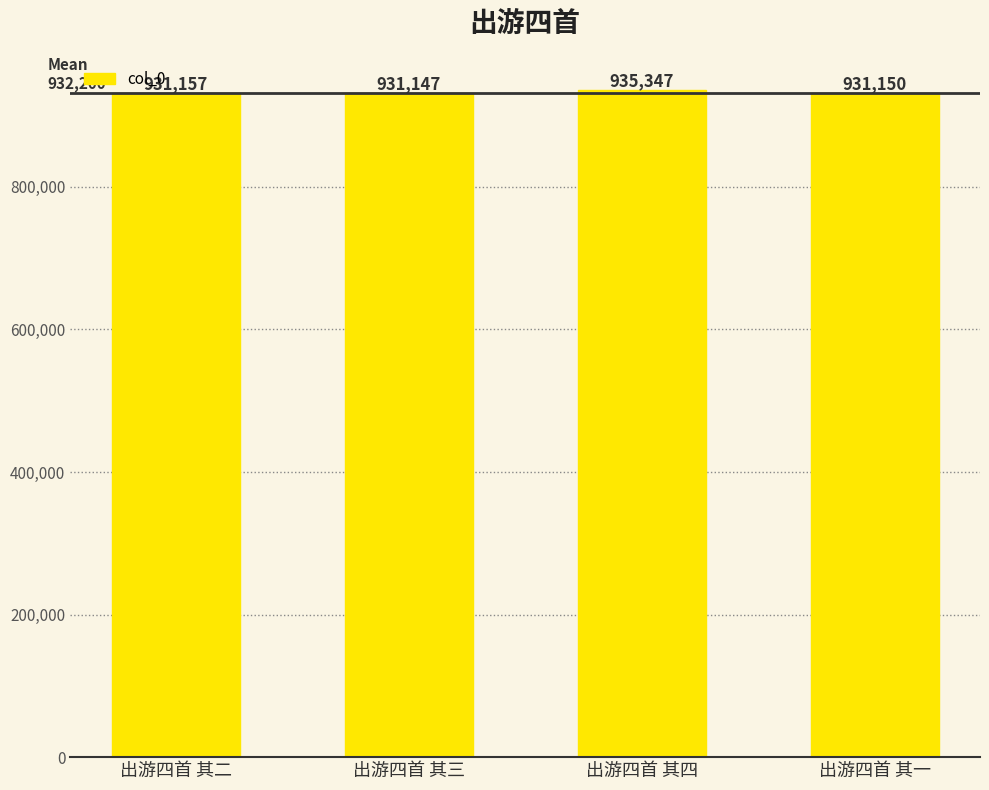

The value at 出游四首 其二 is 1443049. True or false?

False